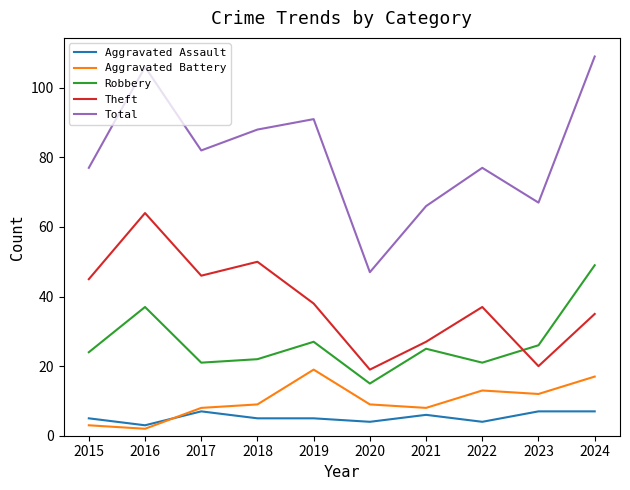

What are all the series names shown in the legend?

Aggravated Assault, Aggravated Battery, Robbery, Theft, Total